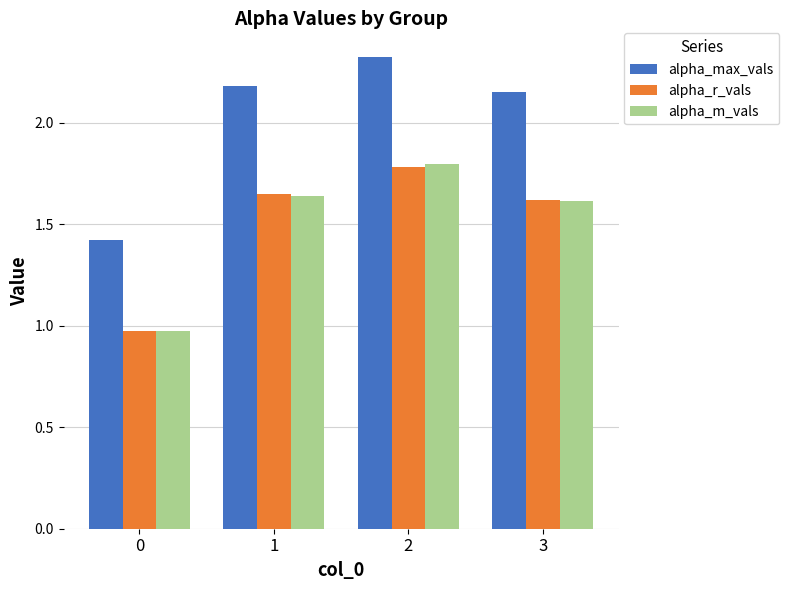

Is it true that alpha_r_vals equals 1.8 at 2?

True